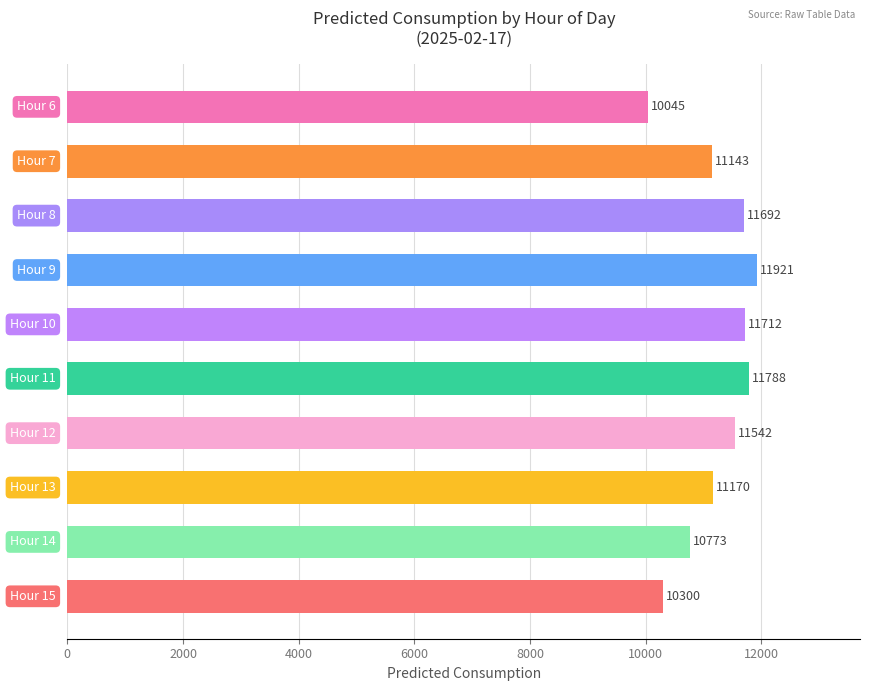

What is the minimum value shown in the chart?

10044.9